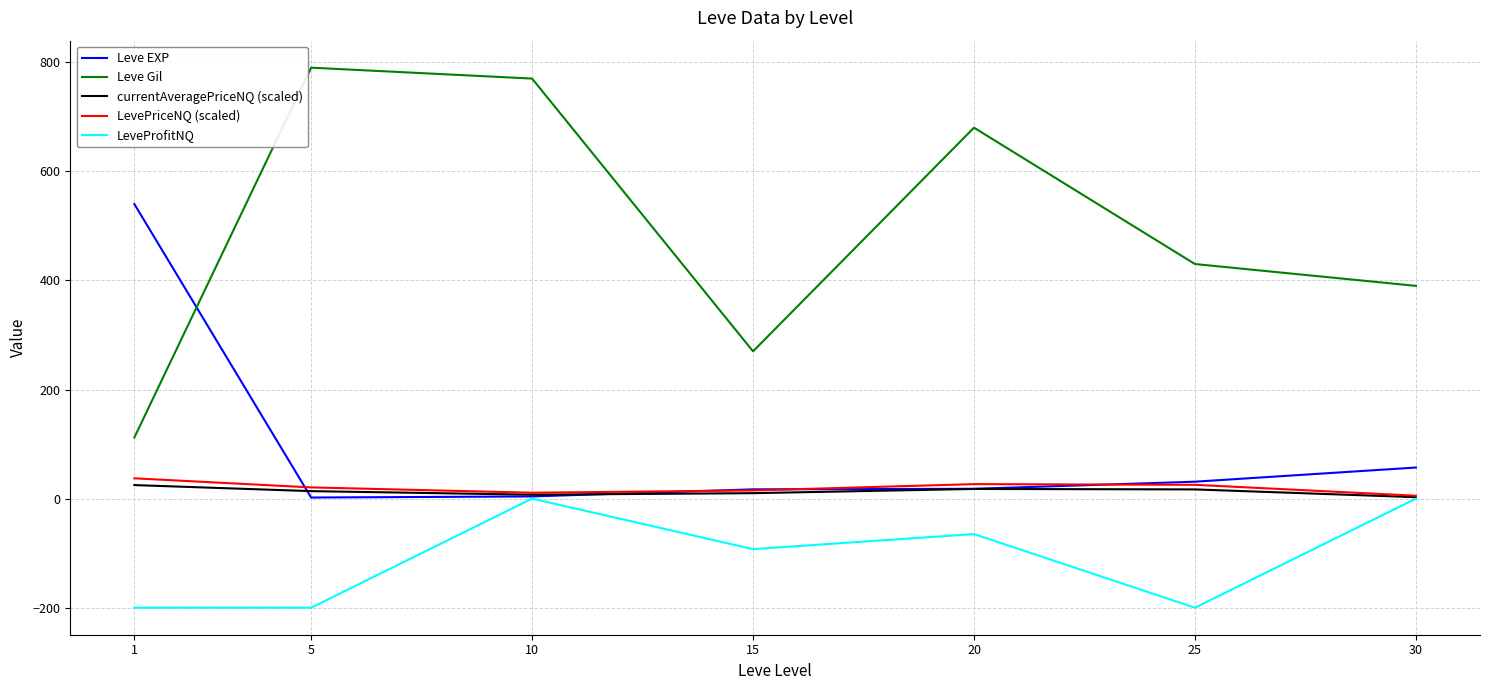

The LeveProfitNQ series shows 0.0 at 30. True or false?

True